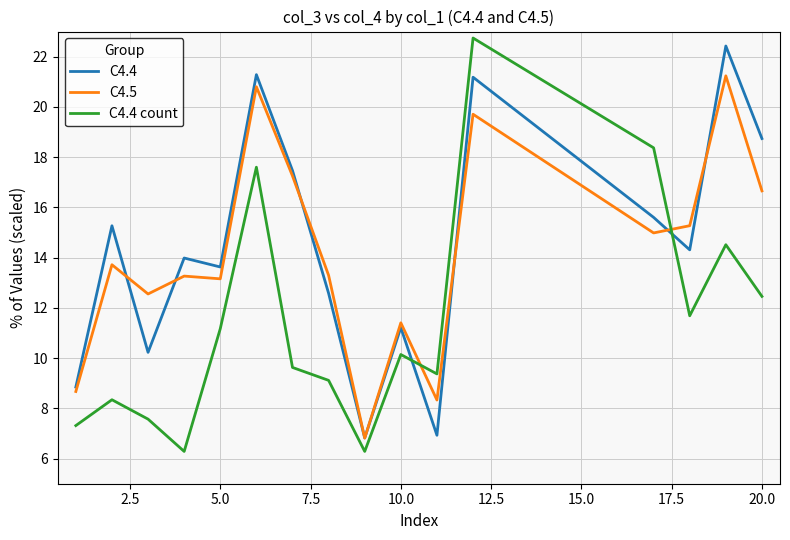

Reading left to right, what are all the values shown in this chart?

C4.4: 8.8	15.3	10.2	14.0	13.6	21.3	17.5	12.6	6.8	11.2	6.9	21.2	15.6	14.3	22.4	18.7
C4.5: 8.7	13.7	12.6	13.3	13.2	20.8	17.3	13.3	6.8	11.4	8.3	19.7	15.0	15.3	21.2	16.7
C4.4 count: 7.3	8.3	7.6	6.3	11.2	17.6	9.6	9.1	6.3	10.1	9.4	22.7	18.4	11.7	14.5	12.5